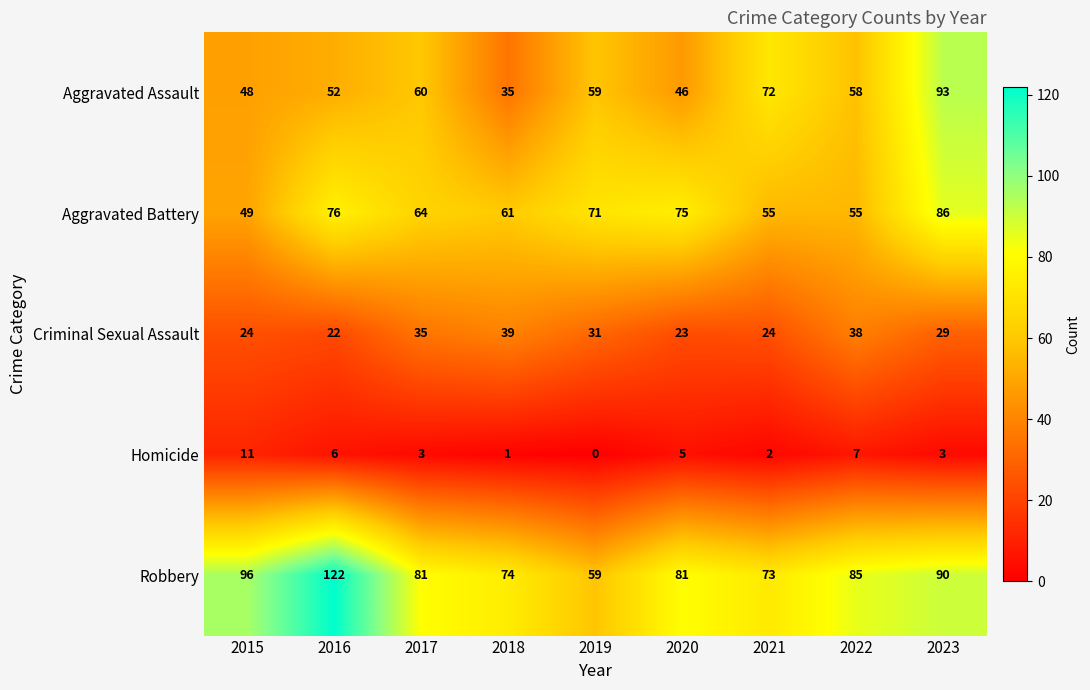

How many data points in Aggravated Battery are less than 64?

4